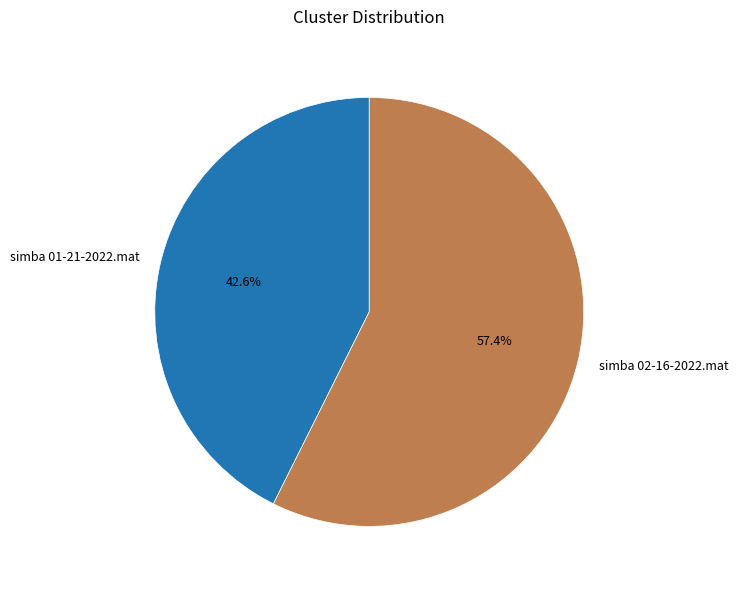

How many slices are in this pie chart?

2